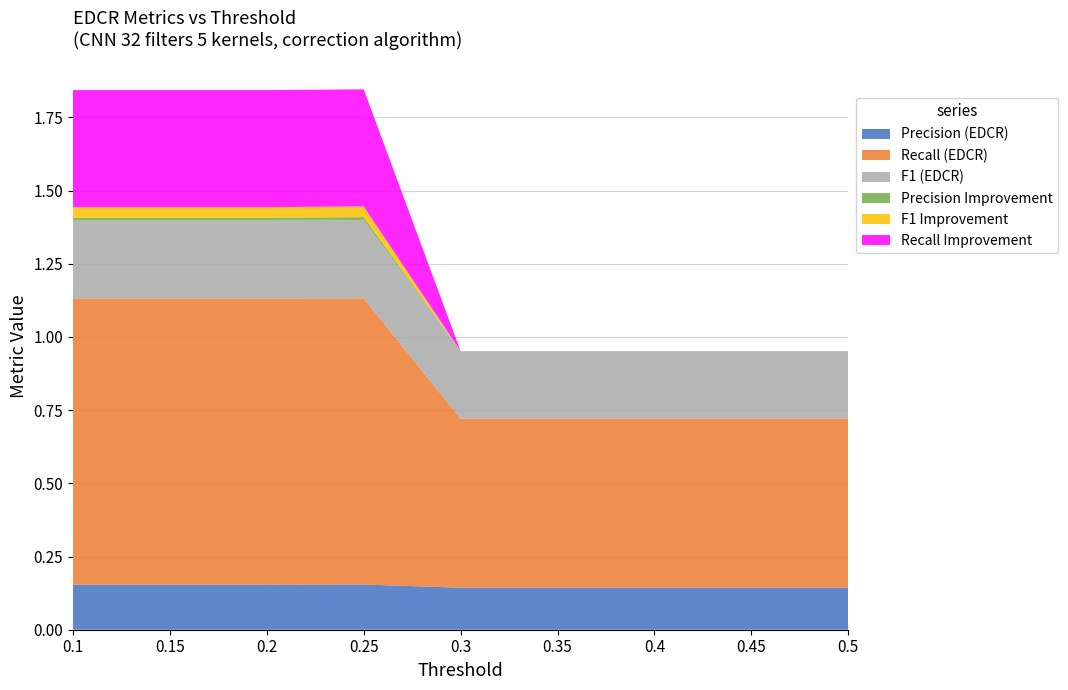

Reading left to right, list all the values displayed in this chart.

Precision (EDCR): 0.1=0.2	0.15=0.2	0.2=0.2	0.25=0.2	0.3=0.1	0.35=0.1	0.4=0.1	0.45=0.1	0.5=0.1
Recall (EDCR): 0.1=1.0	0.15=1.0	0.2=1.0	0.25=1.0	0.3=0.6	0.35=0.6	0.4=0.6	0.45=0.6	0.5=0.6
F1 (EDCR): 0.1=0.3	0.15=0.3	0.2=0.3	0.25=0.3	0.3=0.2	0.35=0.2	0.4=0.2	0.45=0.2	0.5=0.2
Precision Improvement: 0.1=0.0	0.15=0.0	0.2=0.0	0.25=0.0	0.3=0.0	0.35=0.0	0.4=0.0	0.45=0.0	0.5=0.0
F1 Improvement: 0.1=0.0	0.15=0.0	0.2=0.0	0.25=0.0	0.3=0.0	0.35=0.0	0.4=0.0	0.45=0.0	0.5=0.0
Recall Improvement: 0.1=0.4	0.15=0.4	0.2=0.4	0.25=0.4	0.3=0.0	0.35=0.0	0.4=0.0	0.45=0.0	0.5=0.0